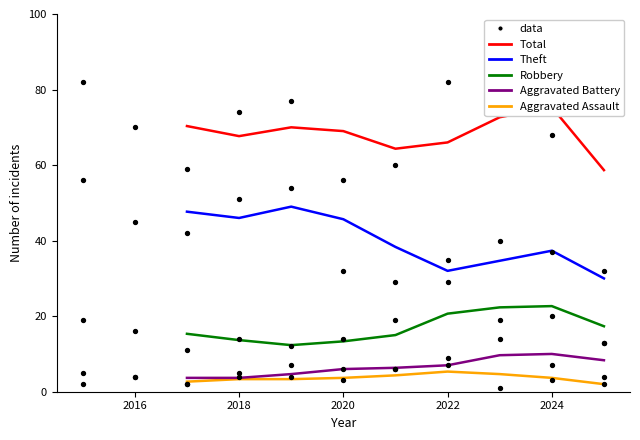

Which series has the largest total across all categories?

Total